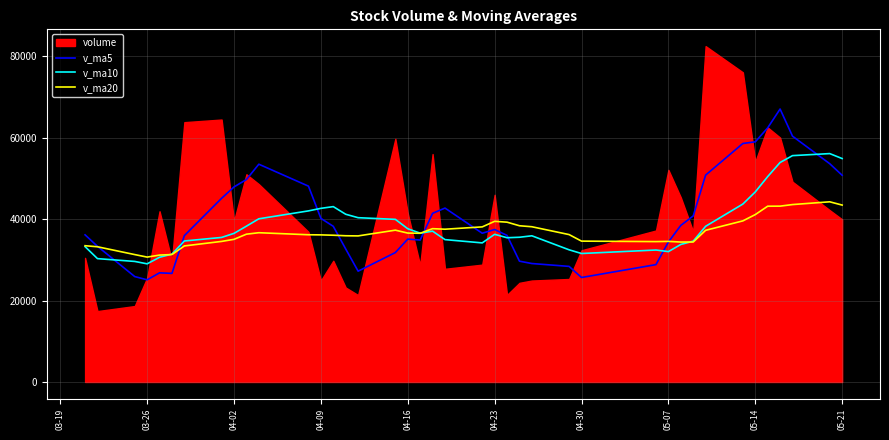

The value of v_ma20 at 04-02 is 35041.5. True or false?

True